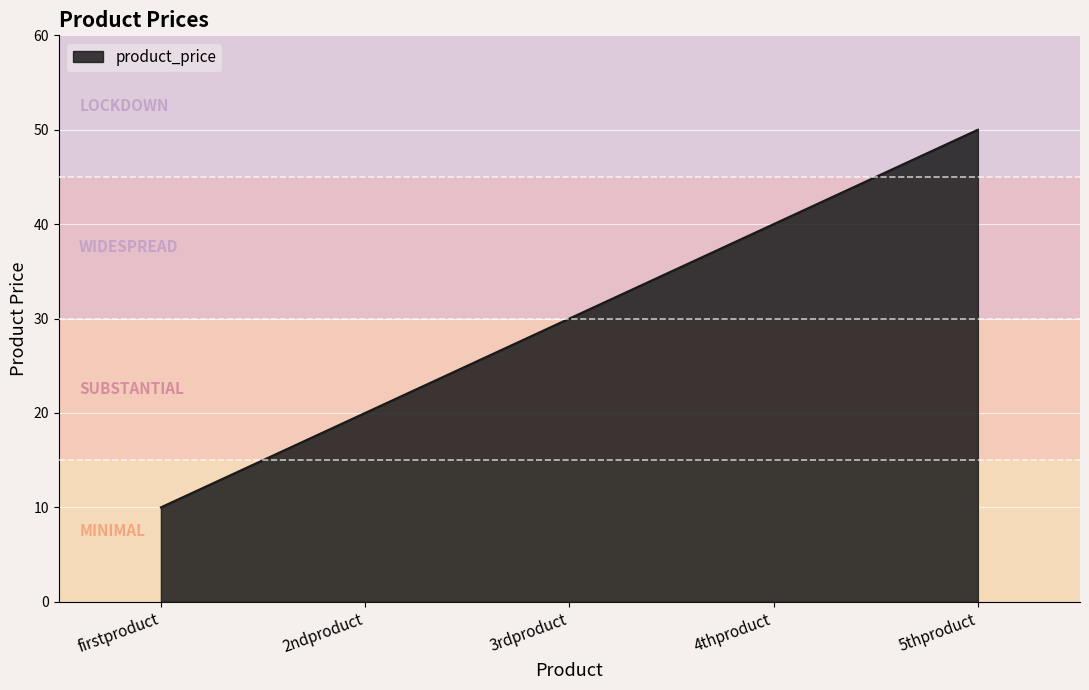

What position from the right is 3rdproduct?

3